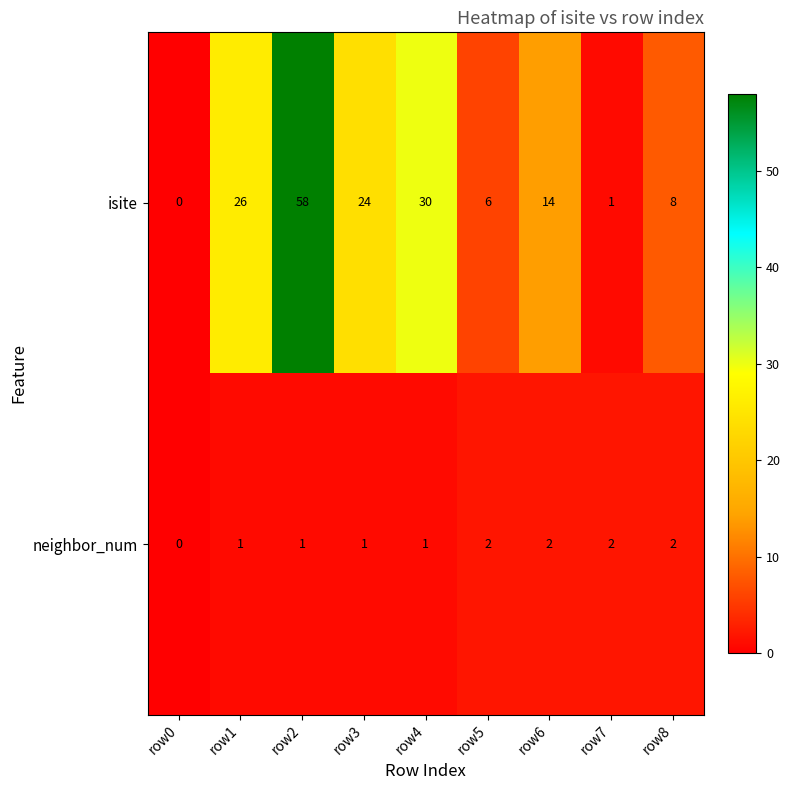

Reading left to right, what are all the values shown in this chart?

isite: 0	26	58	24	30	6	14	1	8
neighbor_num: 0	1	1	1	1	2	2	2	2